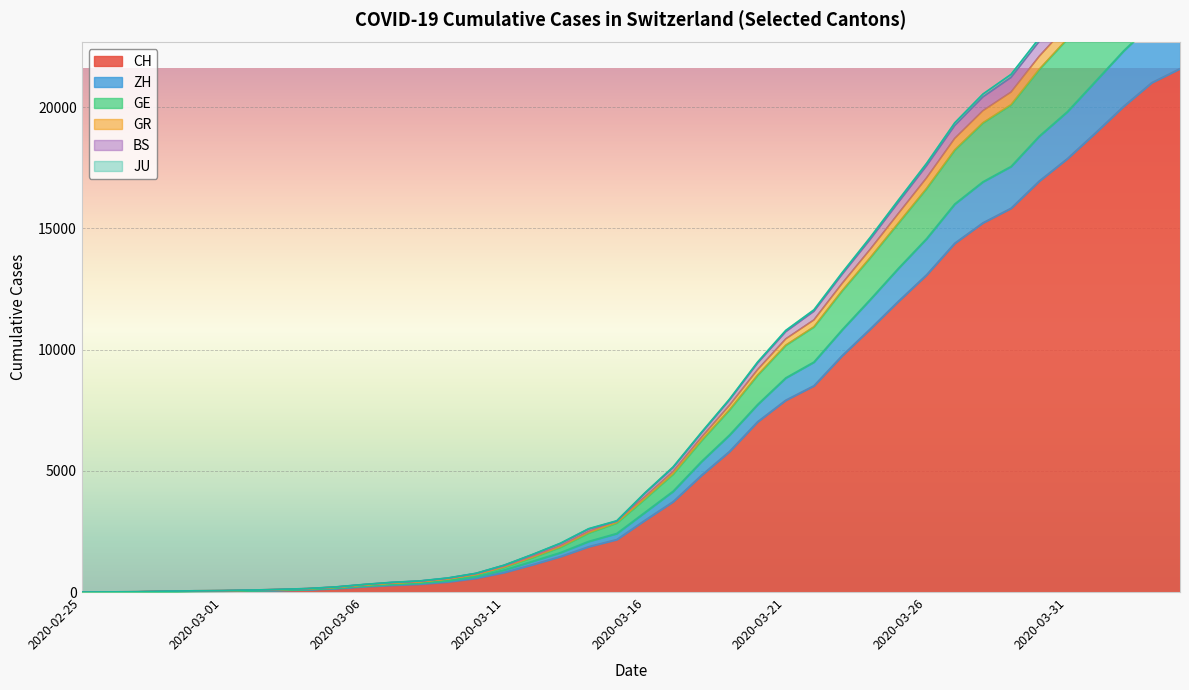

What is the highest value of the CH series?

21583